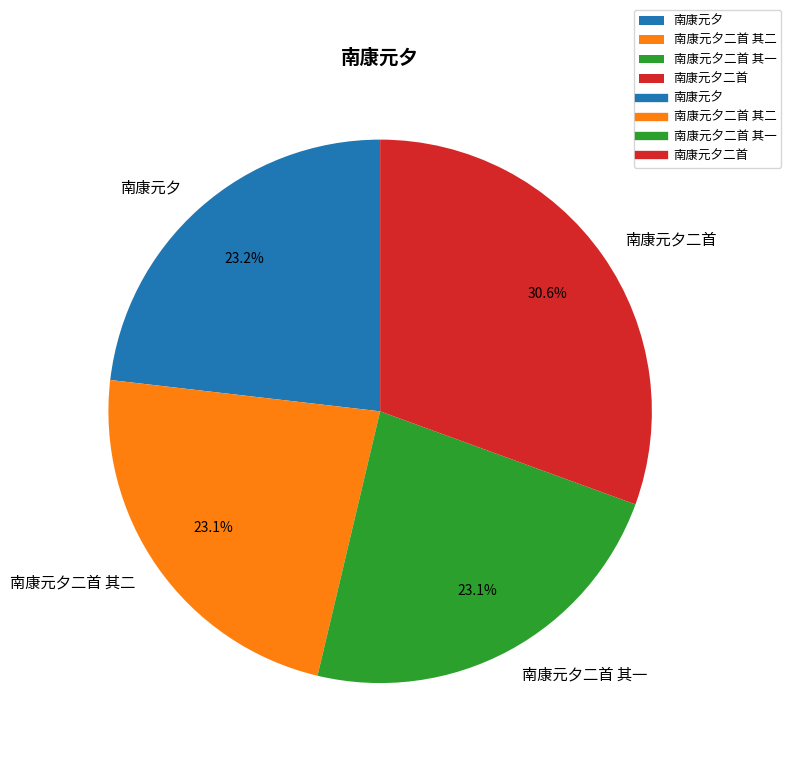

Is it true that 南康元夕 is 34% of the pie?

False